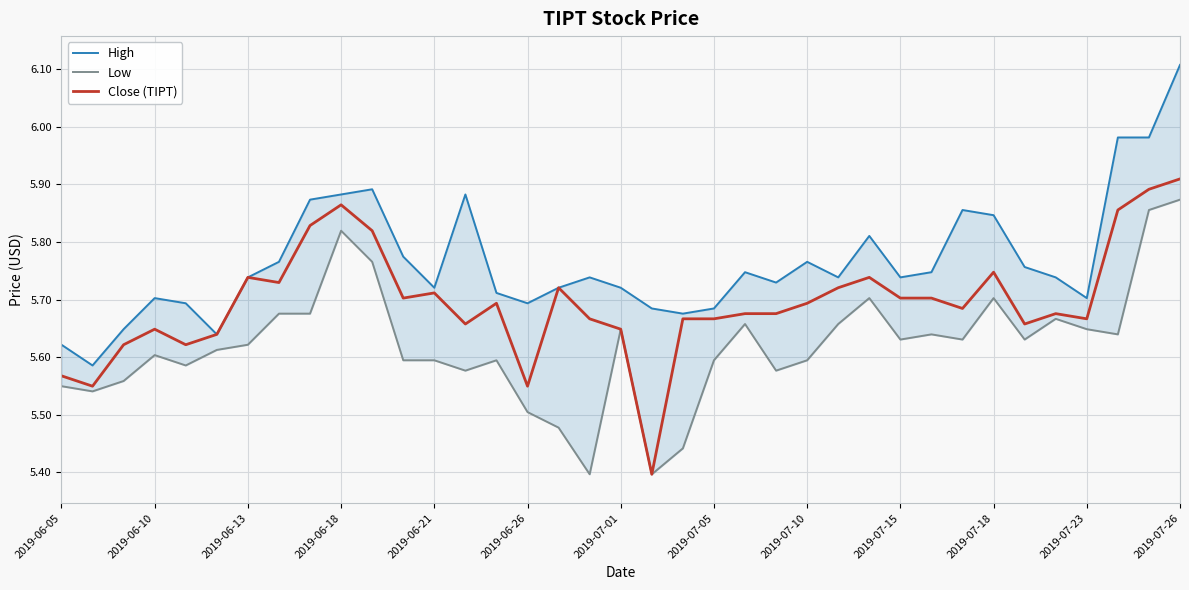

True or false: High has more than 0 points higher than both neighbors.

True